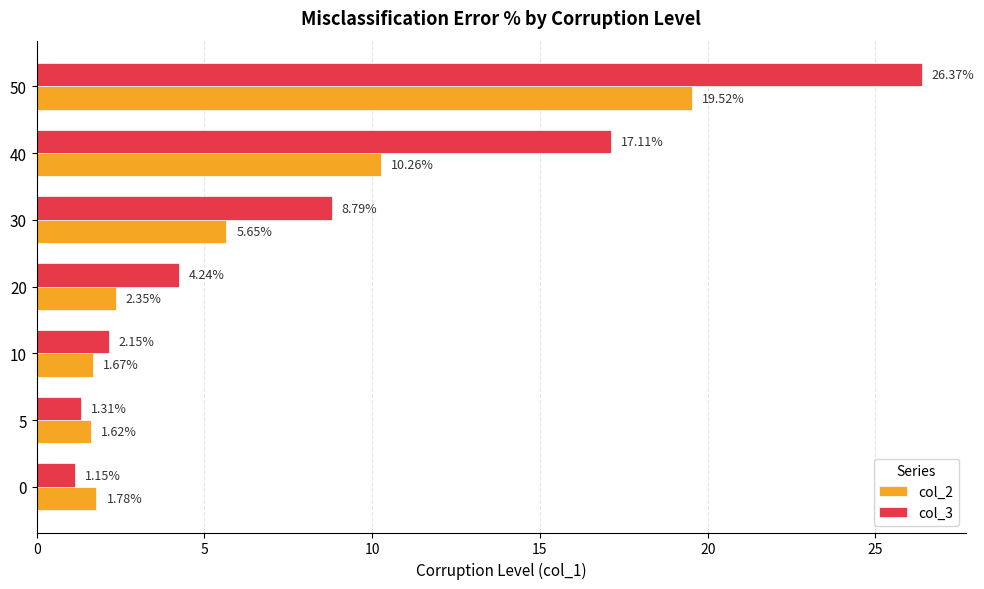

Rank the categories by col_3 value from highest to lowest.

50, 40, 30, 20, 10, 5, 0